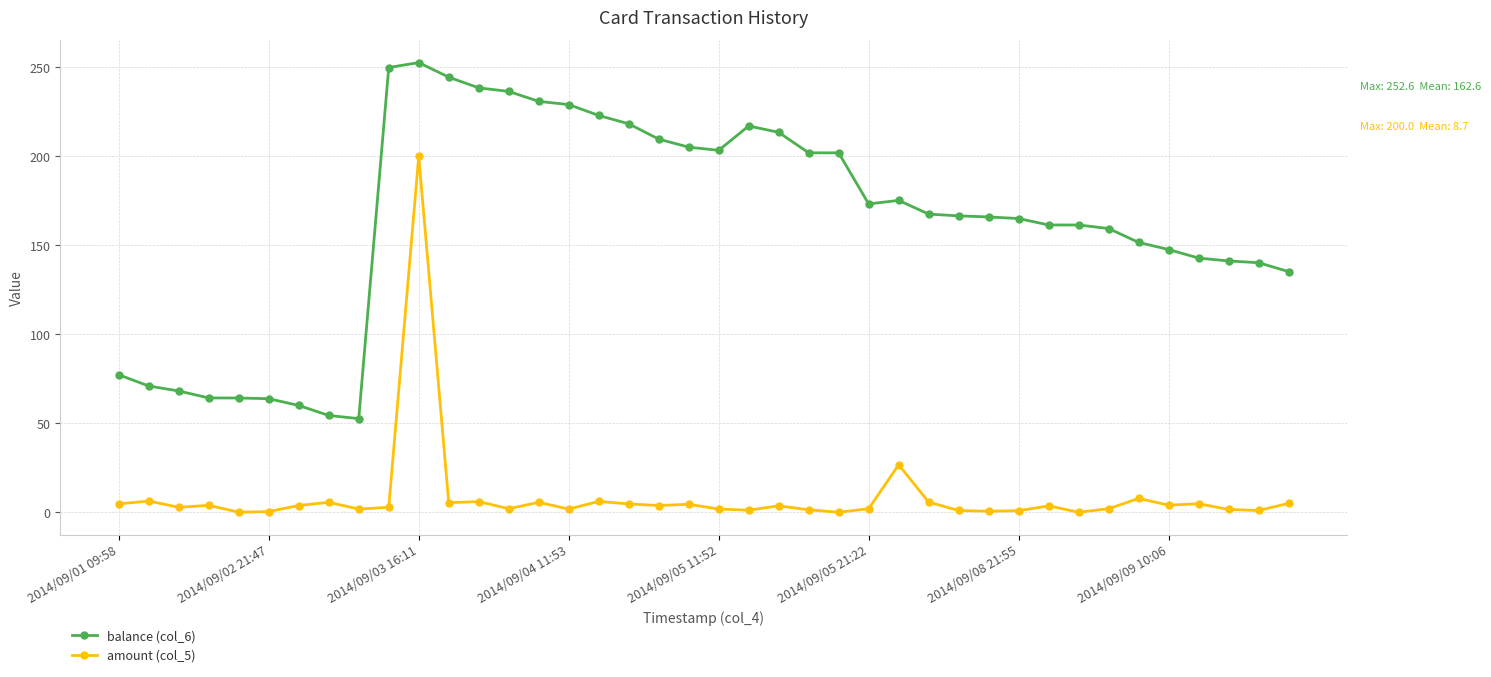

True or false: balance (col_6) and amount (col_5) intersect in this chart.

False